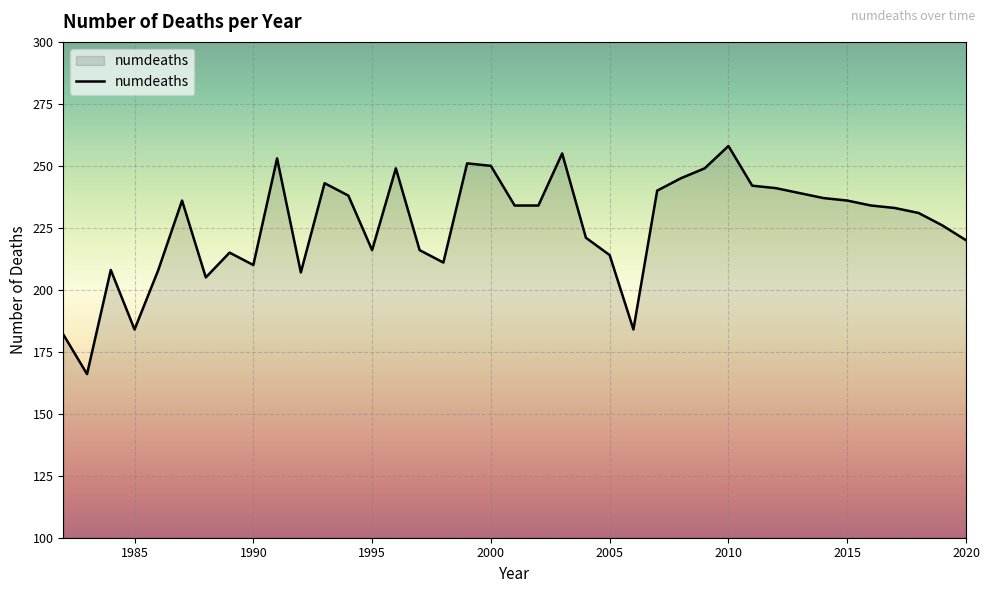

What is the smallest value displayed?

166